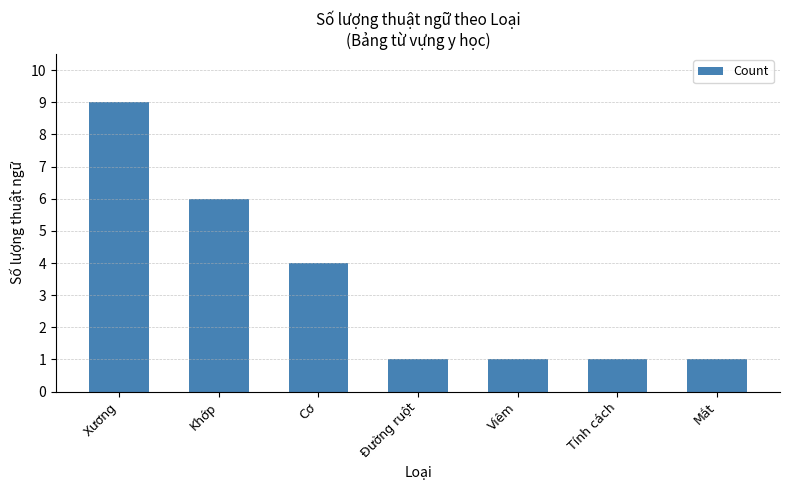

Are the bars grouped side by side (vs. stacked)?

No